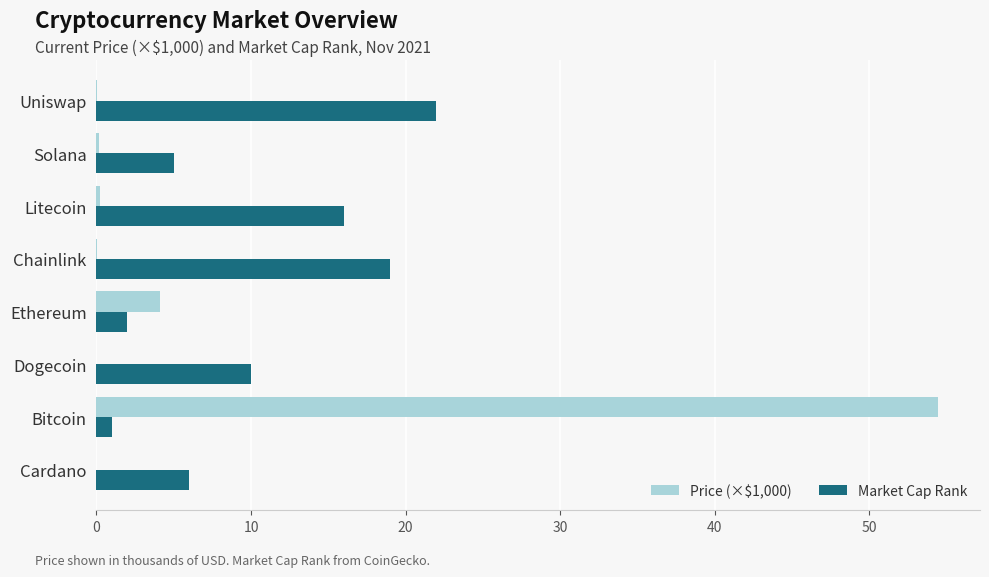

Is the value of Price (×$1,000) at Litecoin greater than the value of Market Cap Rank at Dogecoin?

No